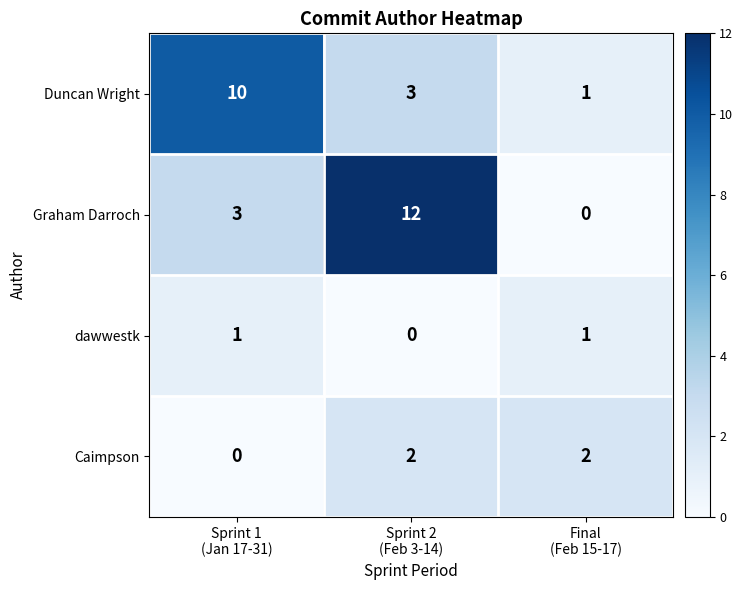

Which series changed the most between Sprint 2
(Feb 3-14) and Final
(Feb 15-17)?

Graham Darroch